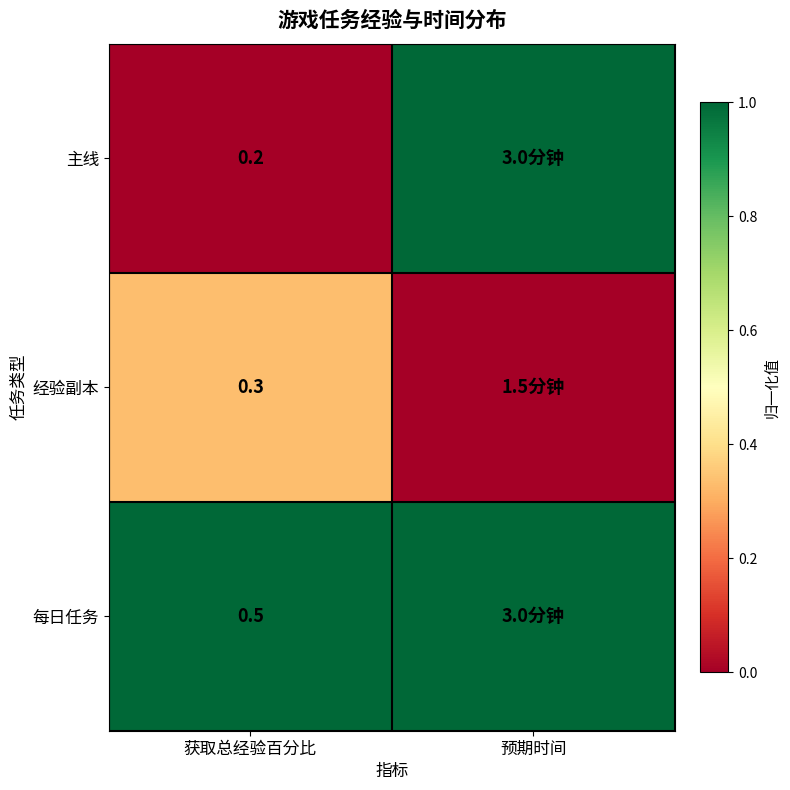

Which has a higher value, 预期时间 or 获取总经验百分比?

预期时间